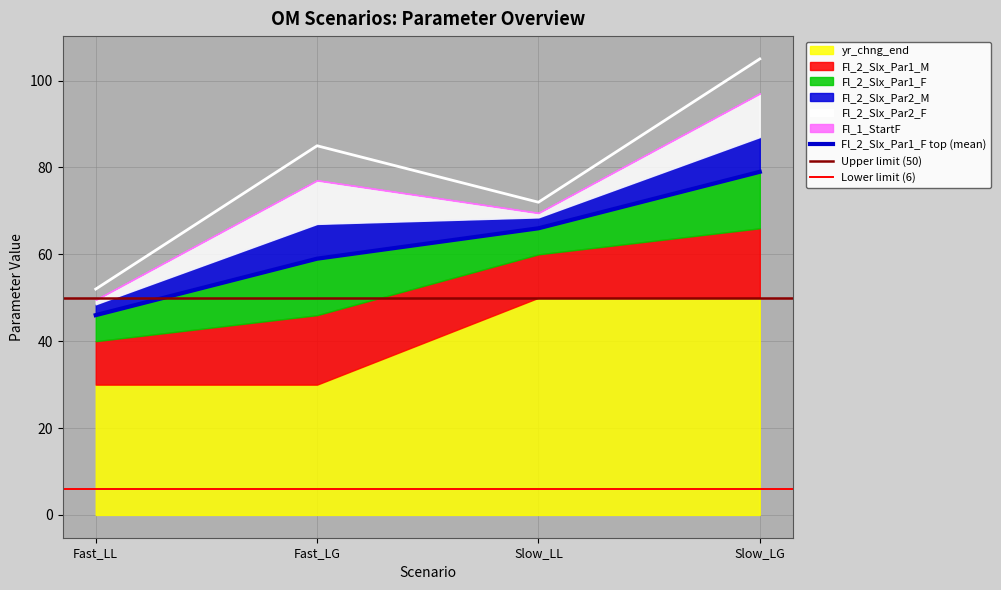

What is the value of the yr_chng_end point at the 4th from the left?

50.0